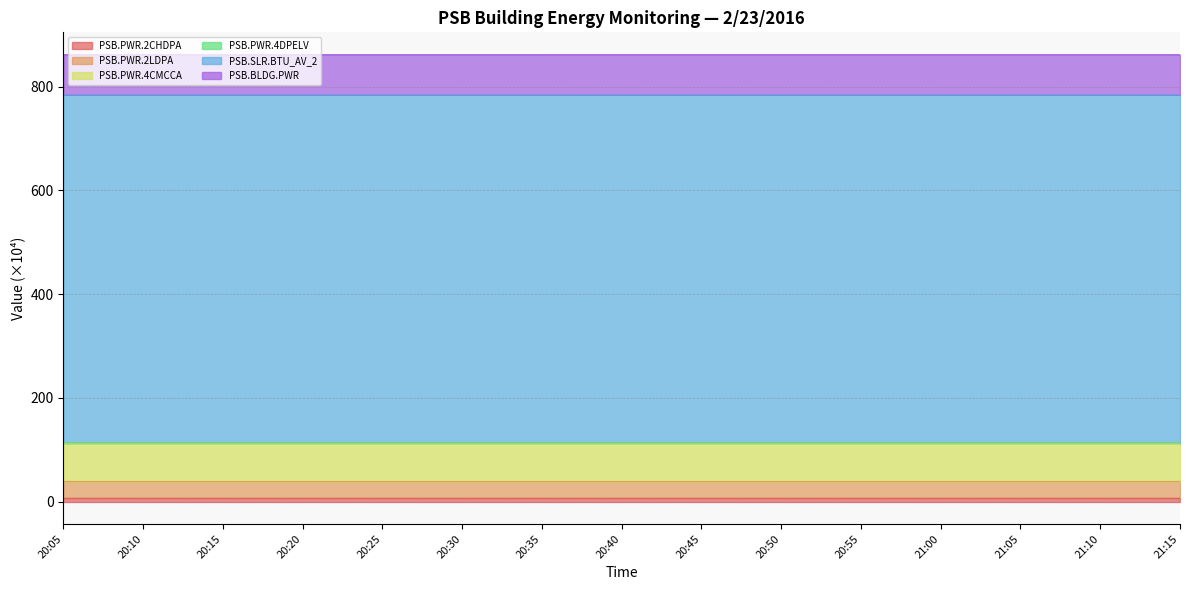

At which category is the sum across all series the highest?

21:10